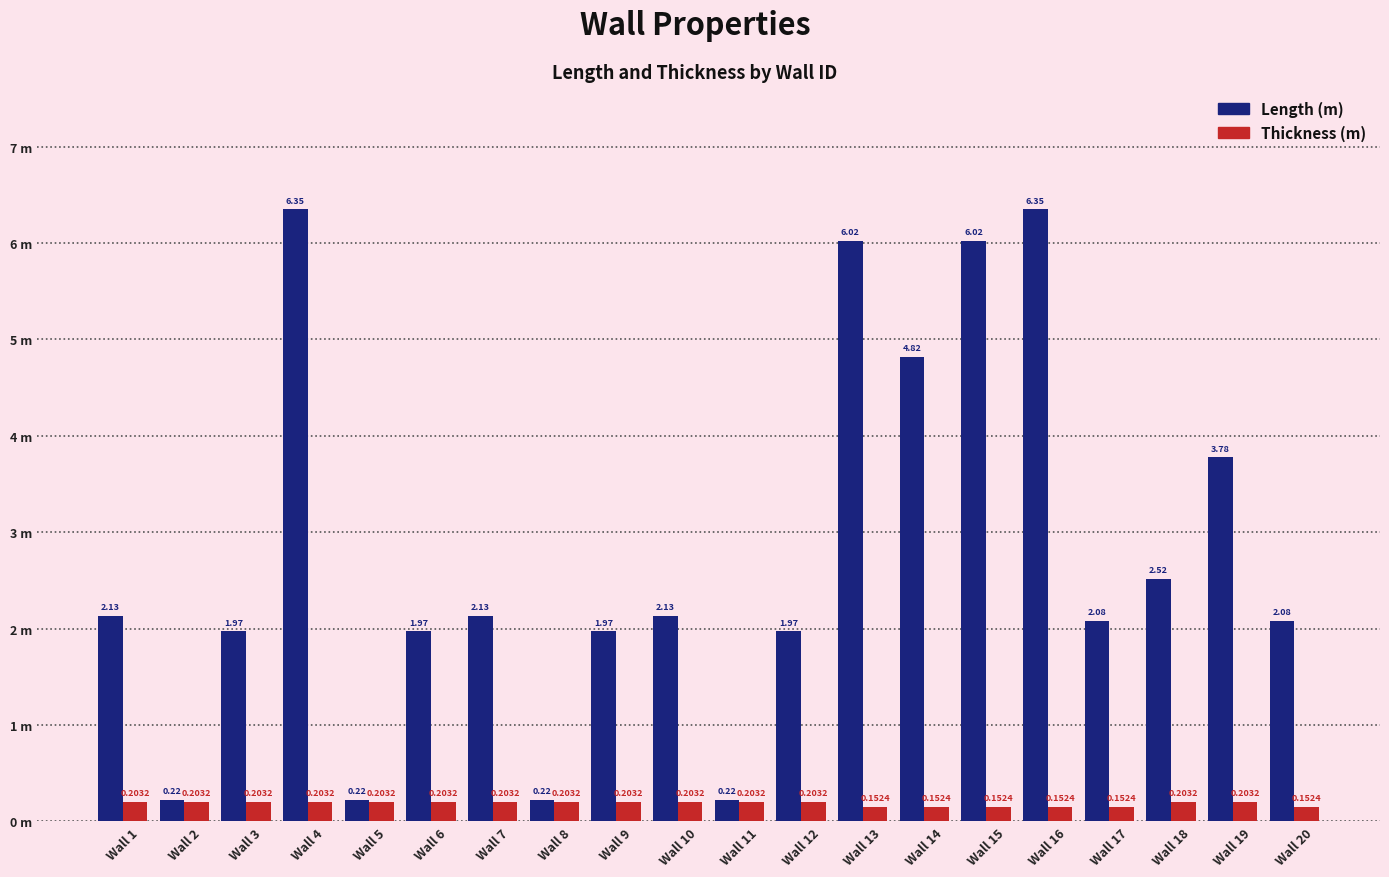

What is the average value of the Length (m) series?

2.8